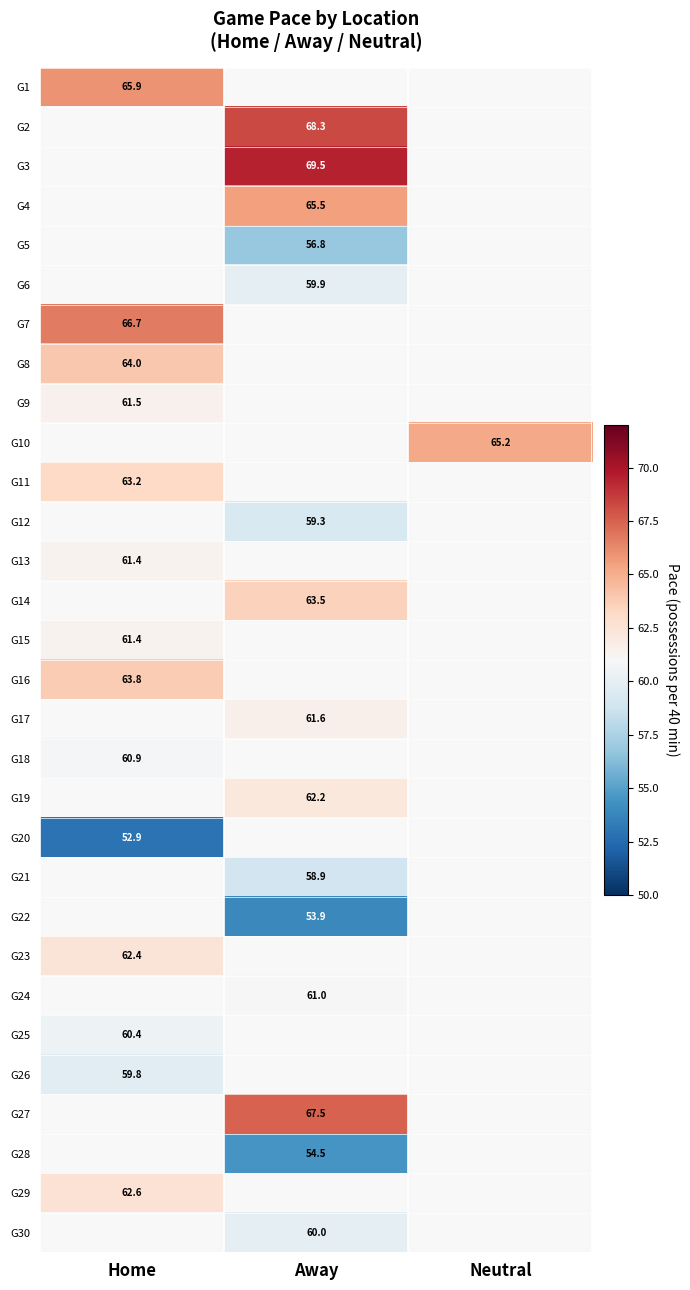

Is it true that G21 equals 16.6 at Away?

False